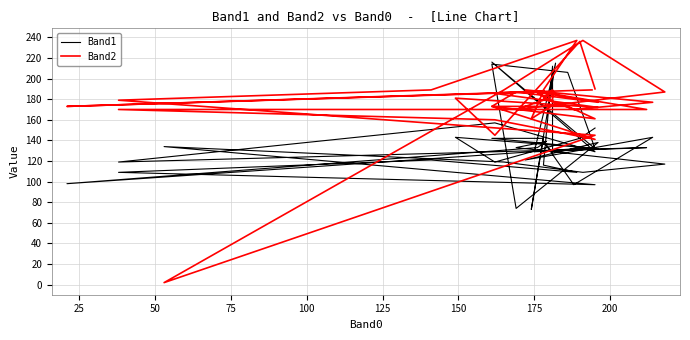

Where do Band1 and Band2 first cross each other?

175 and 200